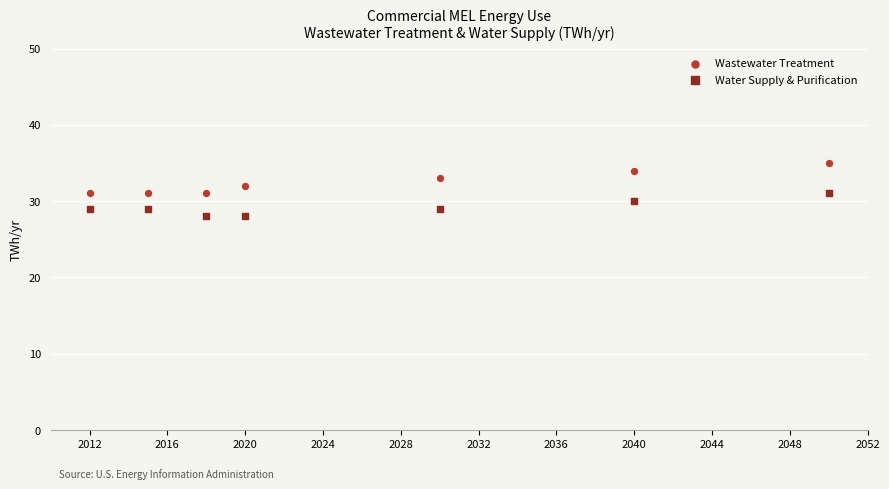

Across all data points, what is the range of X values (max minus min)?

38